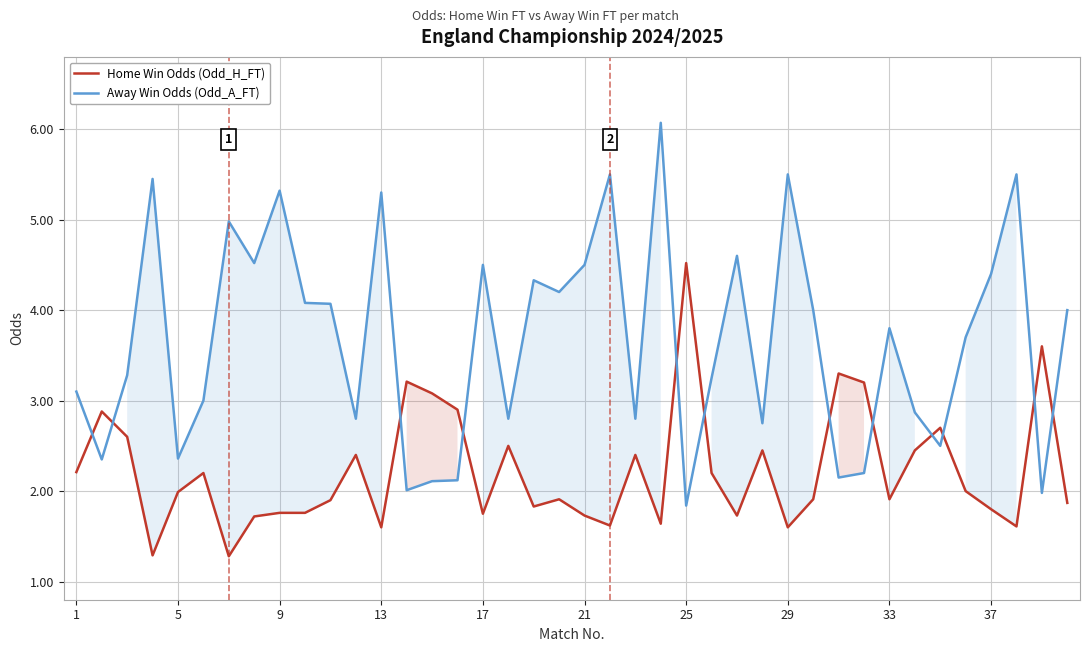

Reading left to right, extract all data points from this chart.

Home Win Odds (Odd_H_FT): 2.2	2.9	2.6	1.3	2.0	2.2	1.3	1.7	1.8	1.8	1.9	2.4	1.6	3.2	3.1	2.9	1.8	2.5	1.8	1.9	1.7	1.6	2.4	1.6	4.5	2.2	1.7	2.5	1.6	1.9	3.3	3.2	1.9	2.5	2.7	2.0	1.8	1.6	3.6	1.9
Away Win Odds (Odd_A_FT): 3.1	2.4	3.3	5.5	2.4	3.0	5.0	4.5	5.3	4.1	4.1	2.8	5.3	2.0	2.1	2.1	4.5	2.8	4.3	4.2	4.5	5.5	2.8	6.1	1.8	3.2	4.6	2.8	5.5	4.0	2.1	2.2	3.8	2.9	2.5	3.7	4.4	5.5	2.0	4.0